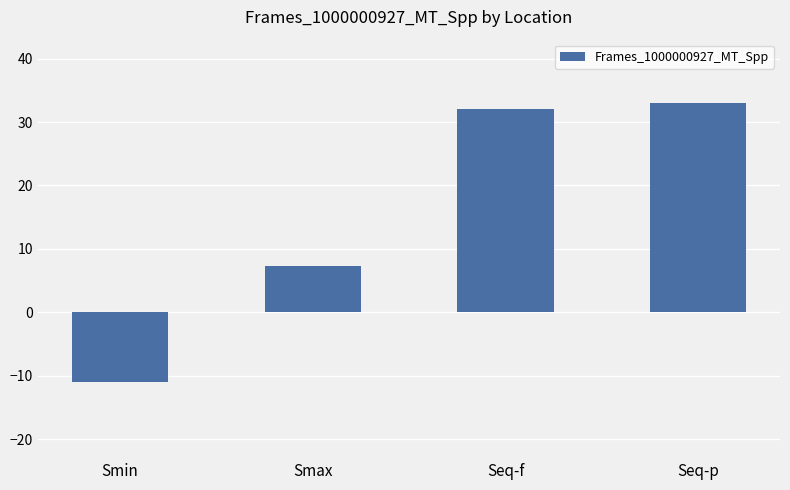

What position from the right is Seq-p?

1